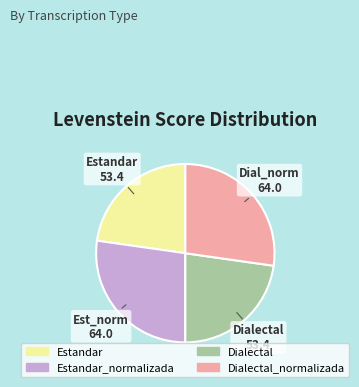

Is Dialectal the majority of the pie?

No